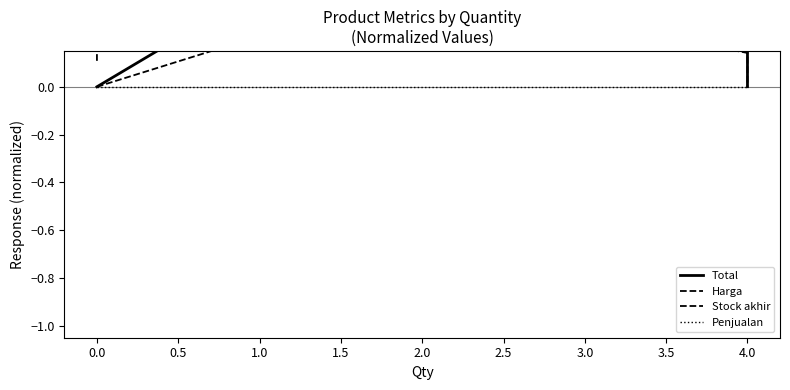

What is the average value of the Harga series?

0.3